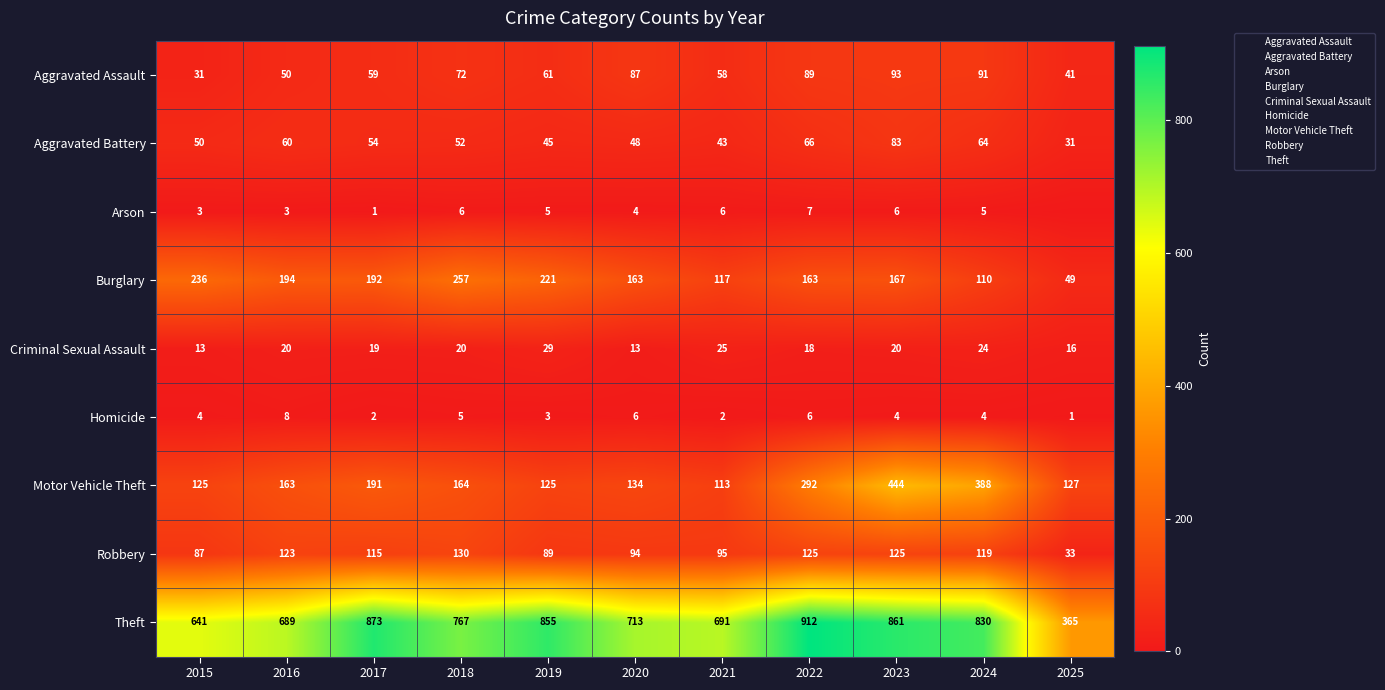

What is the spread (max minus min) of values at 2020?

709